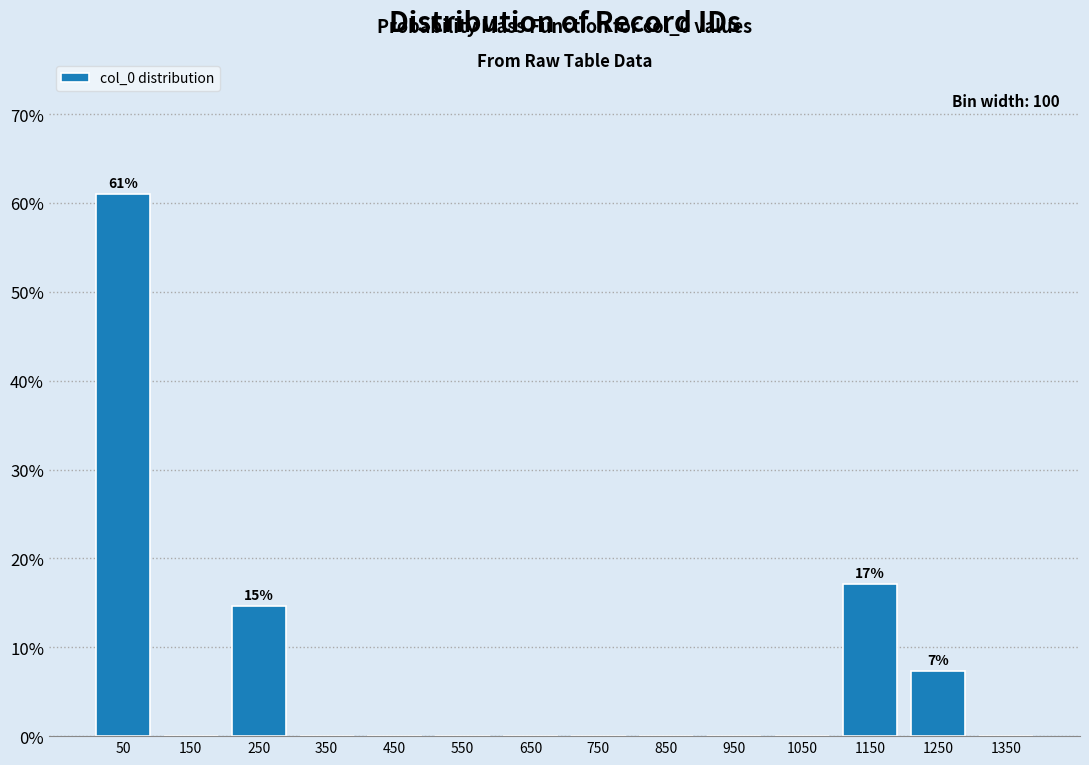

Which range on the x-axis has the tallest bar?

0 to 100